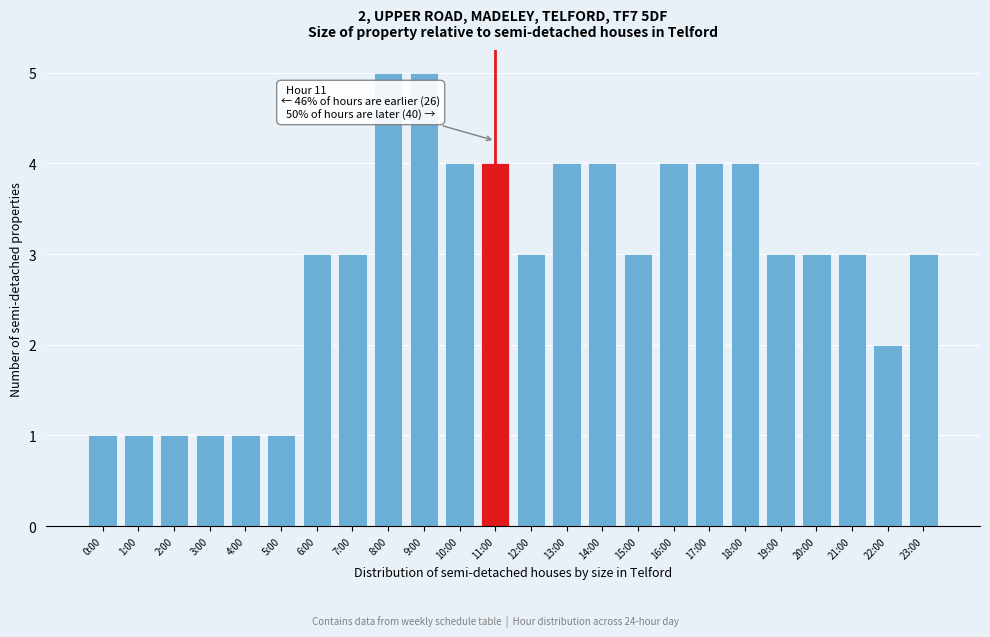

Reading left to right, what are all the values shown in this chart?

1	1	1	1	1	1	3	3	5	5	4	4	3	4	4	3	4	4	4	3	3	3	2	3